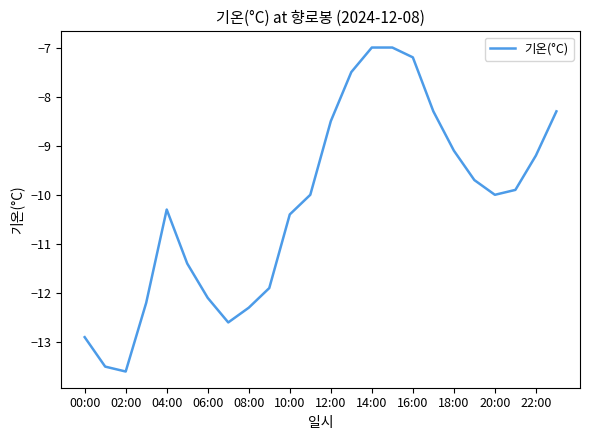

What is the greatest value displayed?

-7.0